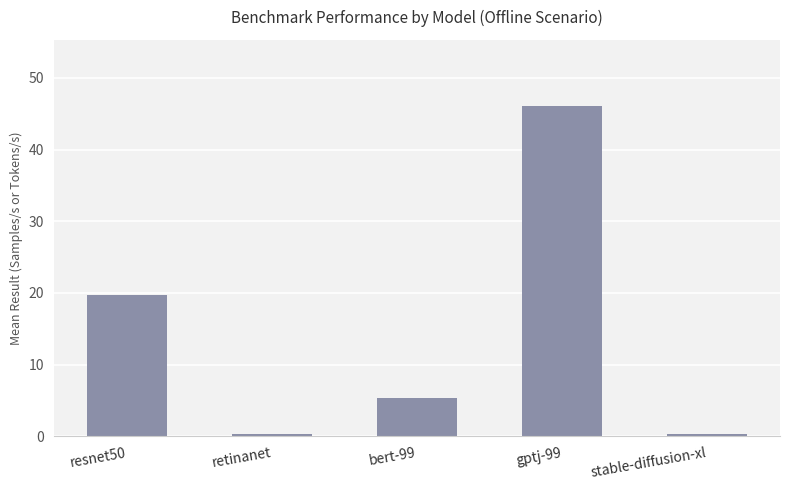

What is the ratio of the value at bert-99 to the value at resnet50?

0.3